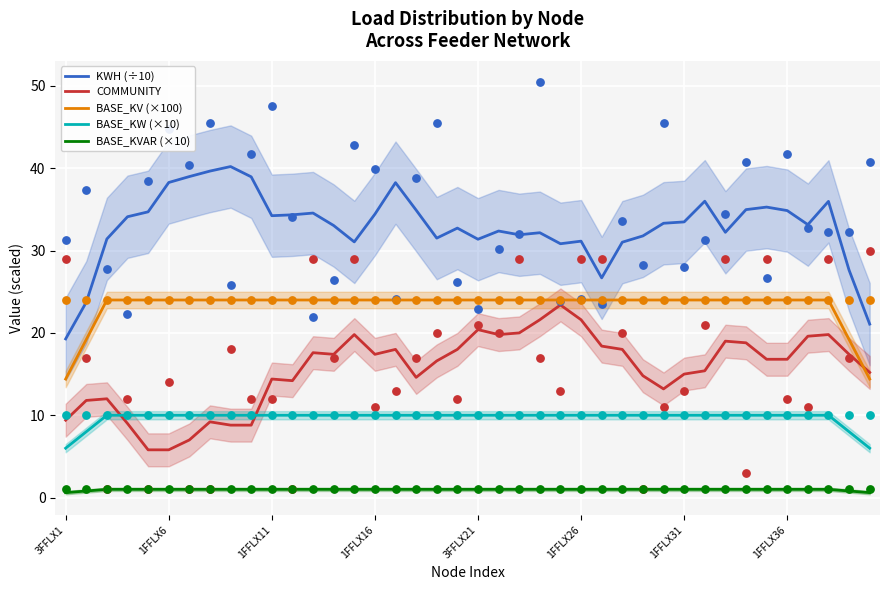

Which series contains the highest Y value?

KWH (÷10)